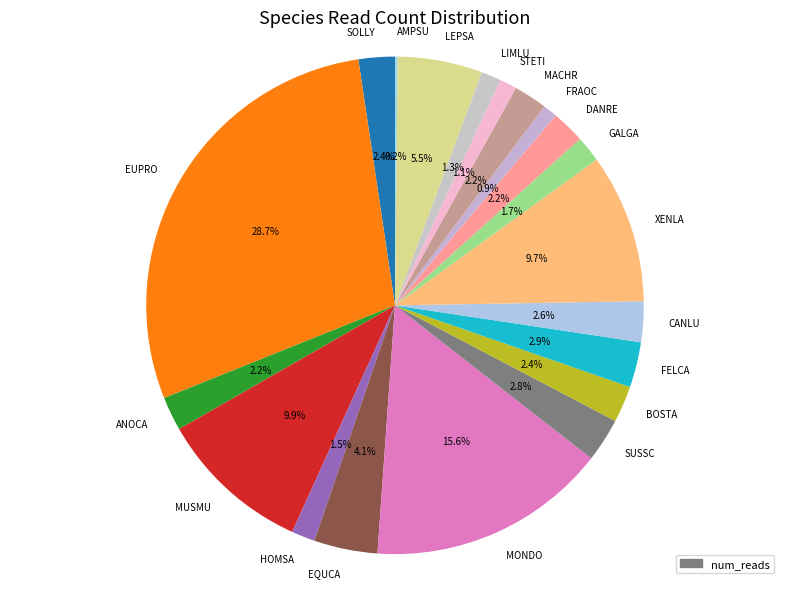

Combined, do SUSSC and CANLU account for over 50%?

No